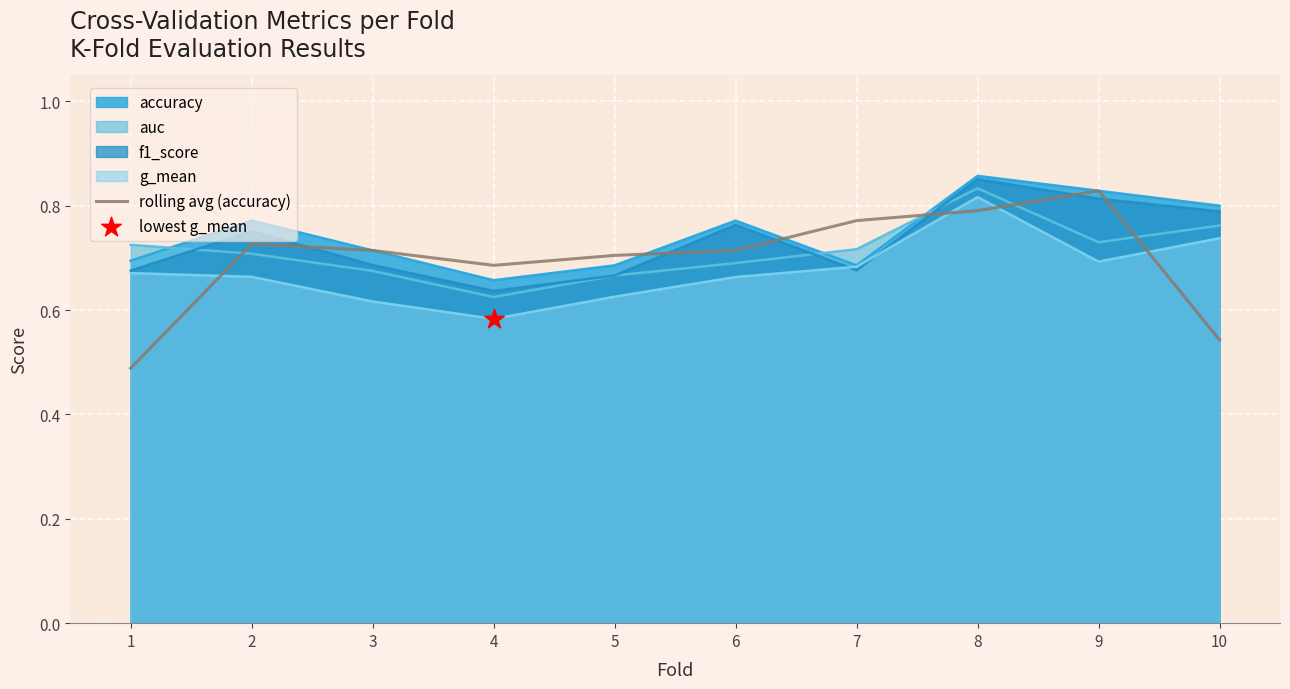

Which has a higher value, 5 or 6?

6